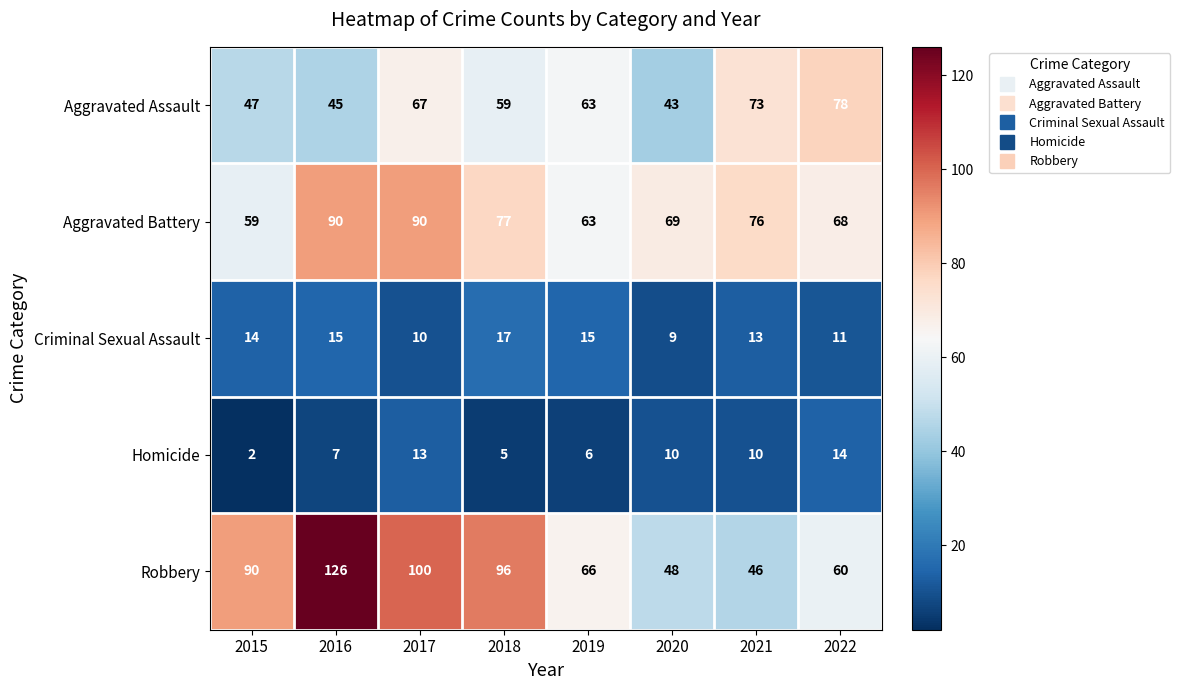

What is the difference between the maximum and minimum values in the Homicide series?

12